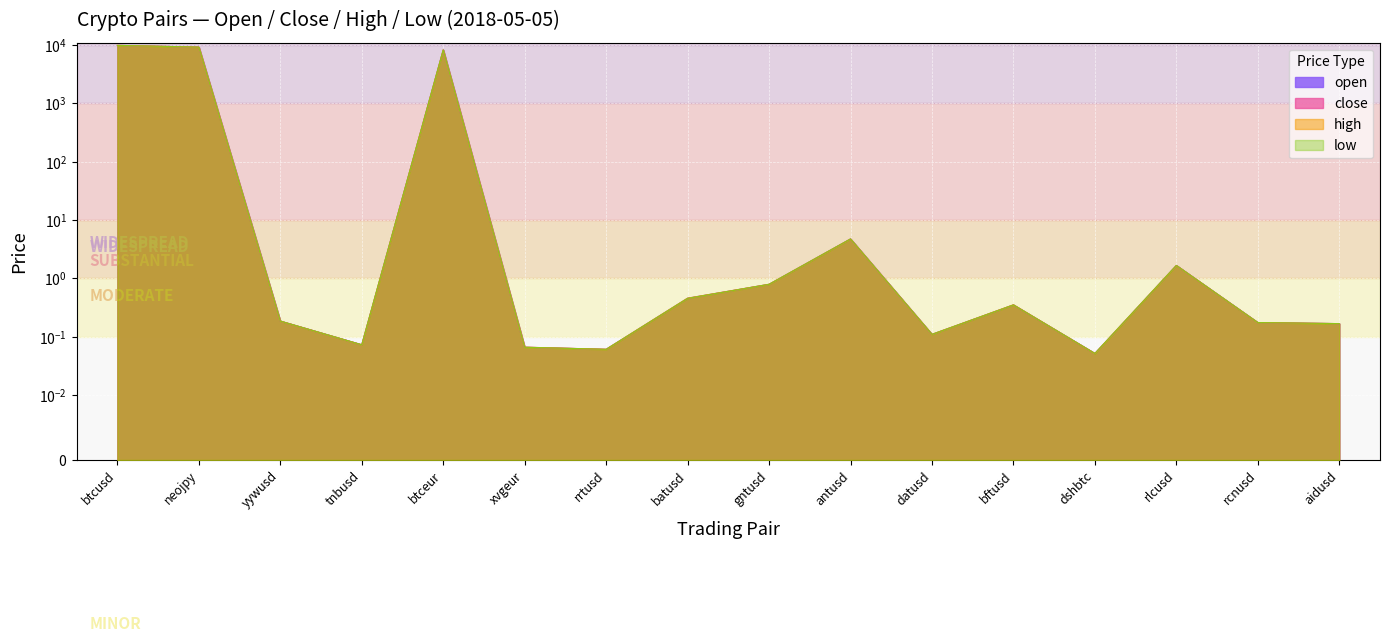

True or false: close and high intersect in this chart.

False